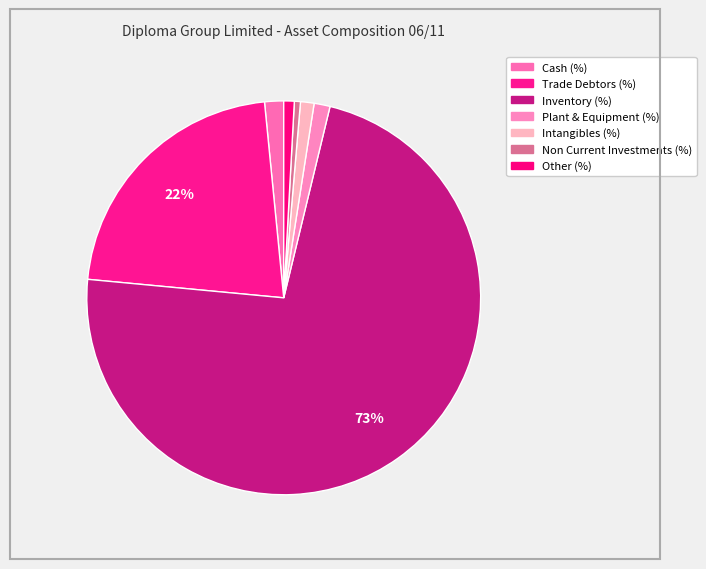

How many slices are in this pie chart?

7